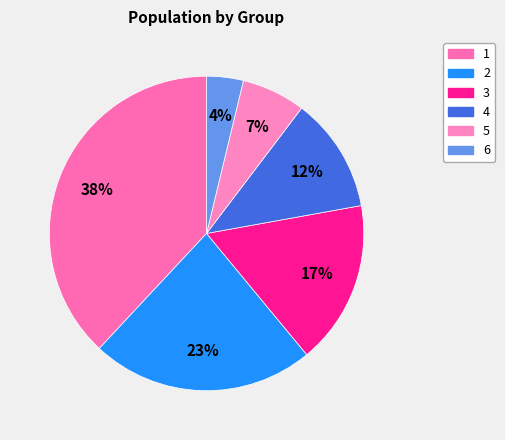

Count the number of slices in the pie.

6